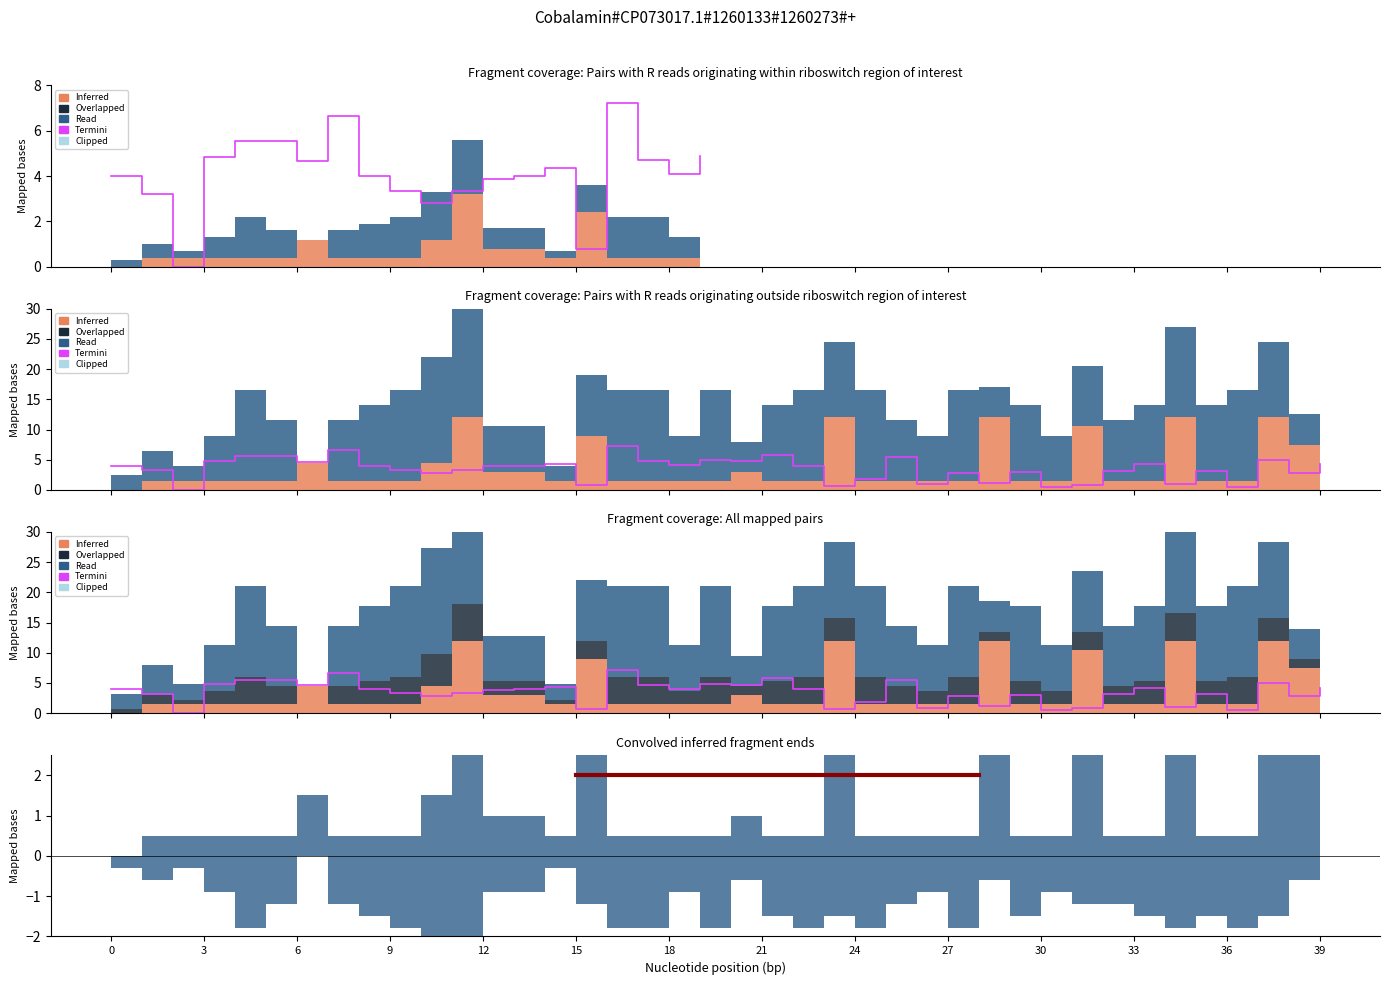

At which label is the value closest to 3?

29